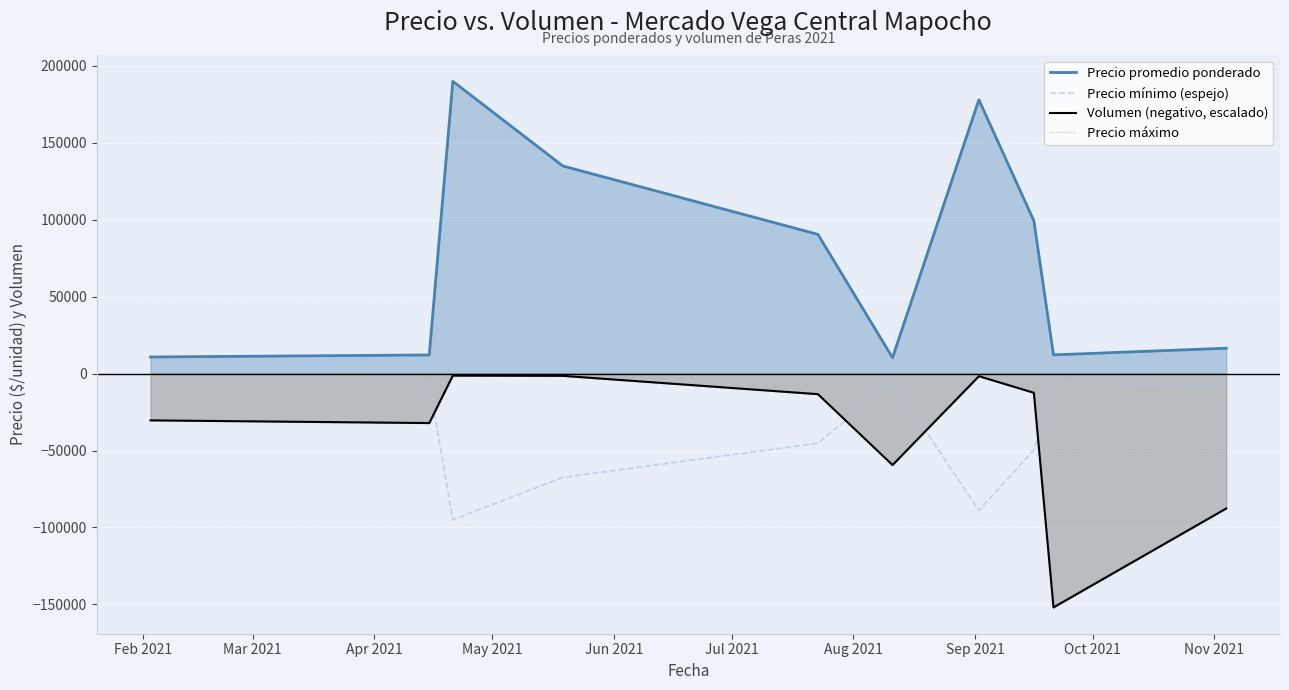

True or false: Precio promedio ponderado and Precio mínimo (espejo) cross at least once.

False